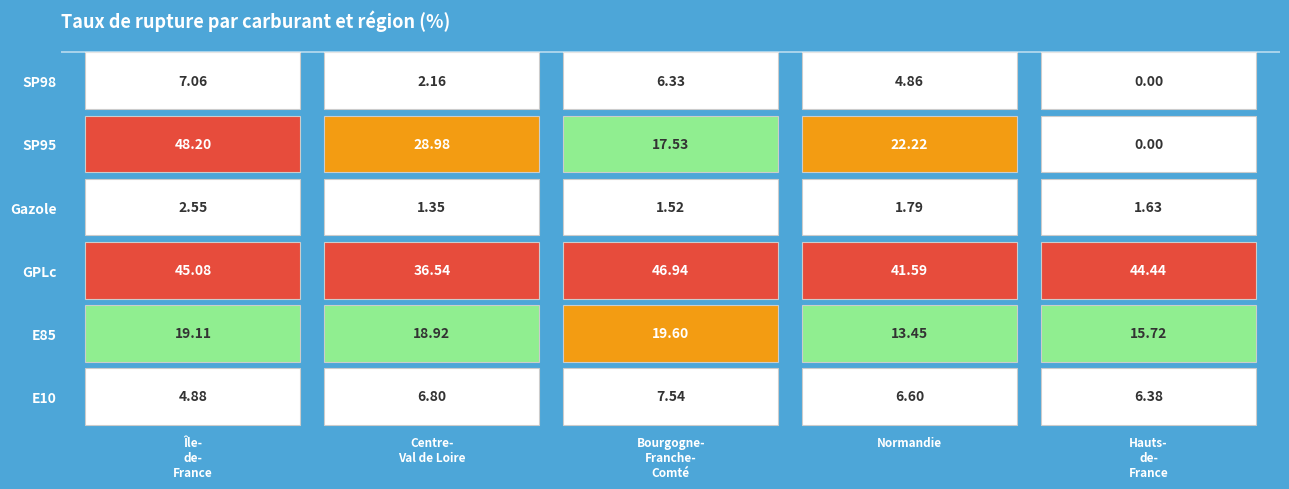

True or false: Île-de-France has a value of 18.8 at SP95.

False